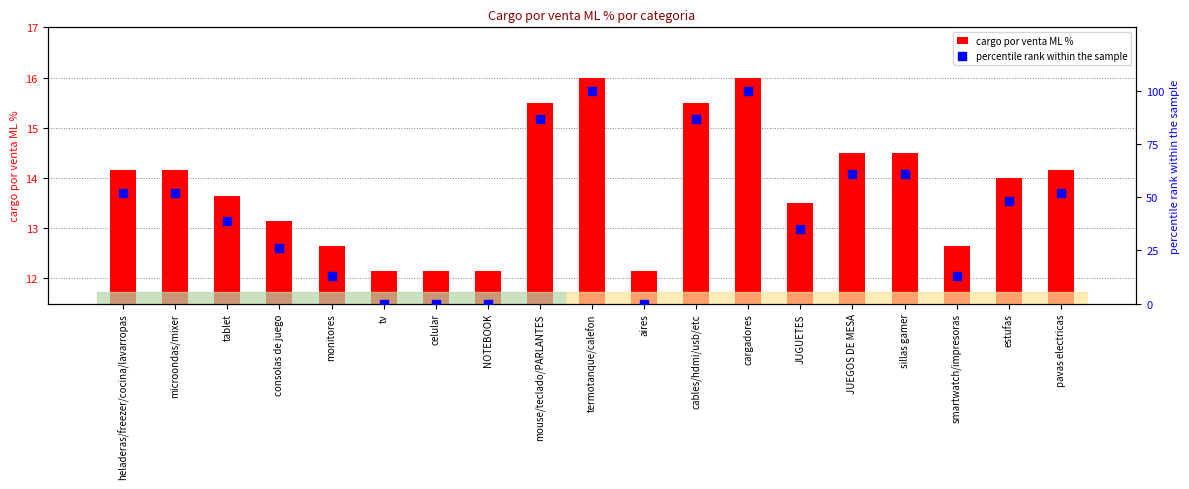

Which series has the largest total across all categories?

percentile rank within the sample